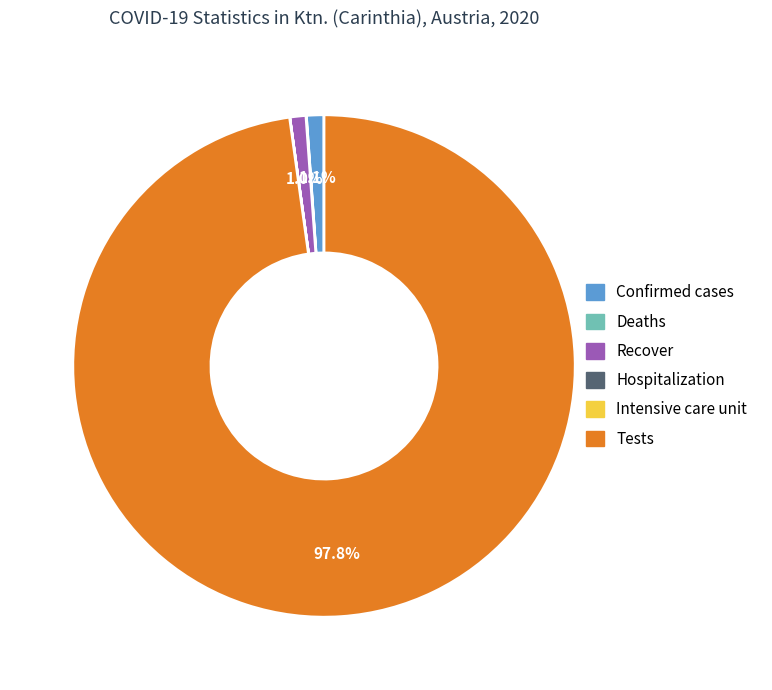

Which slice is the largest?

Tests